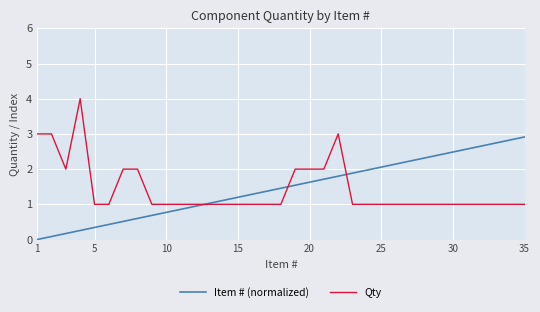

List the series in order of their peak value, highest first.

Qty, Item # (normalized)